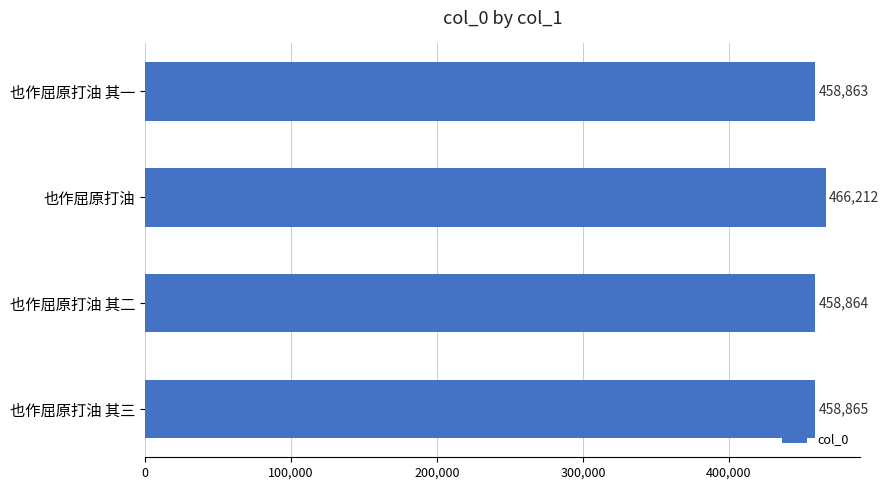

The value at 也作屈原打油 is 112704. True or false?

False